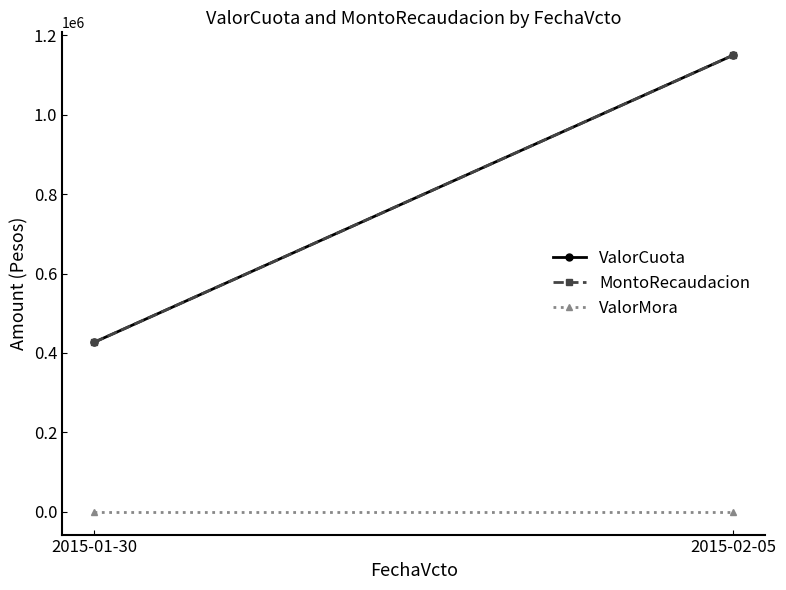

Where is ValorCuota nearest to the value 788387?

2015-01-30